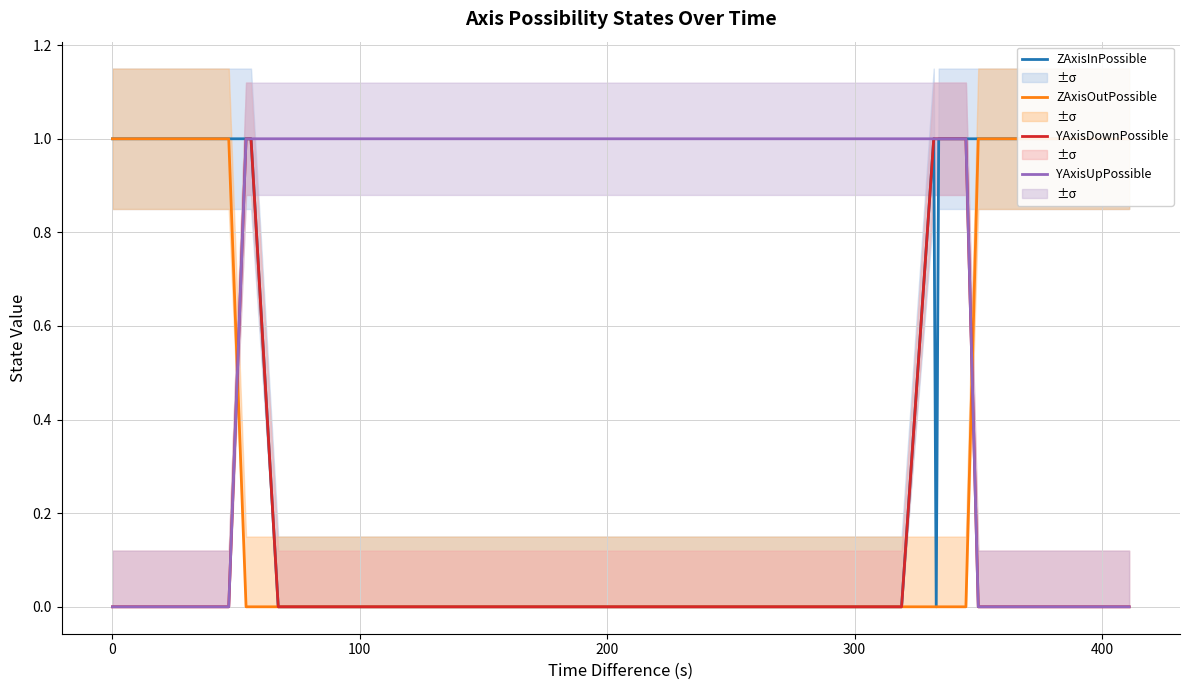

At how many categories does at least one series exceed 0?

27